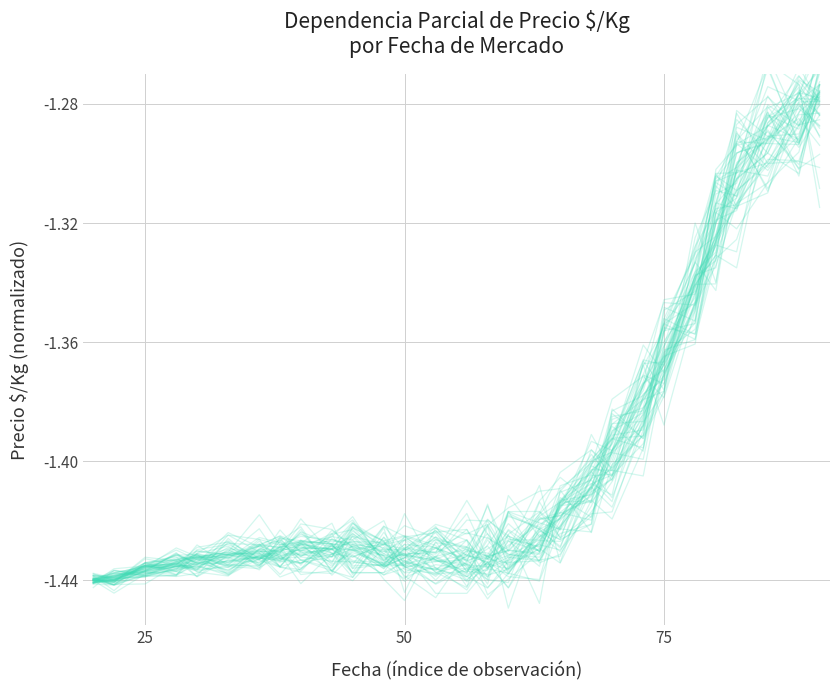

What is the minimum value shown in the chart?

-1.4